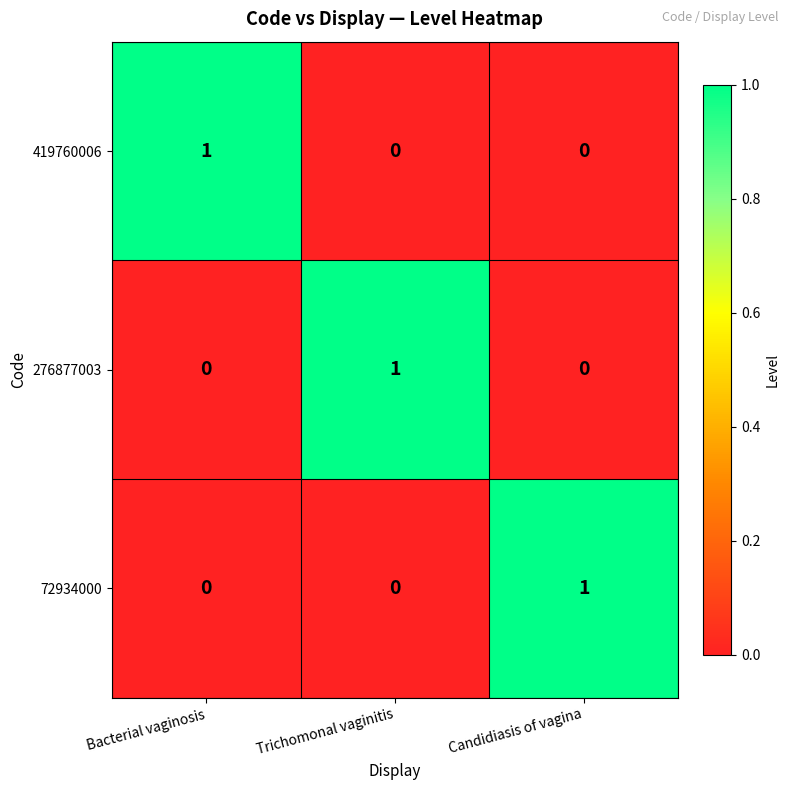

Count the number of data series in this chart.

3